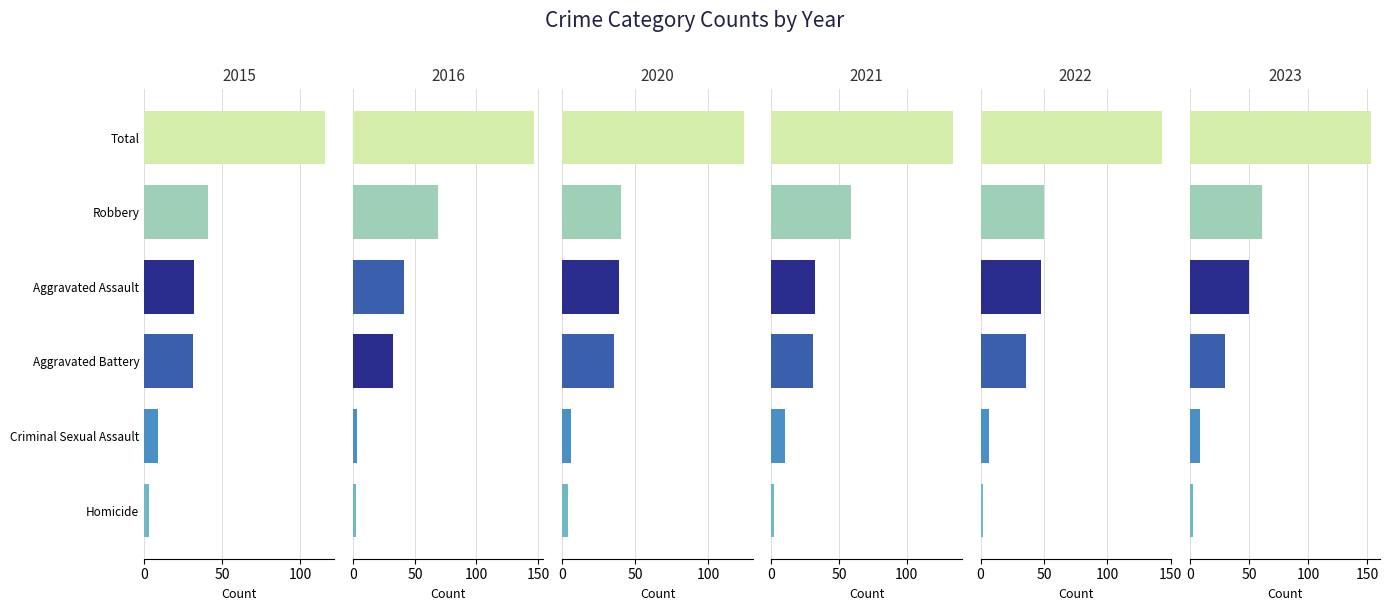

At which label does 2016 first exceed 41?

Robbery